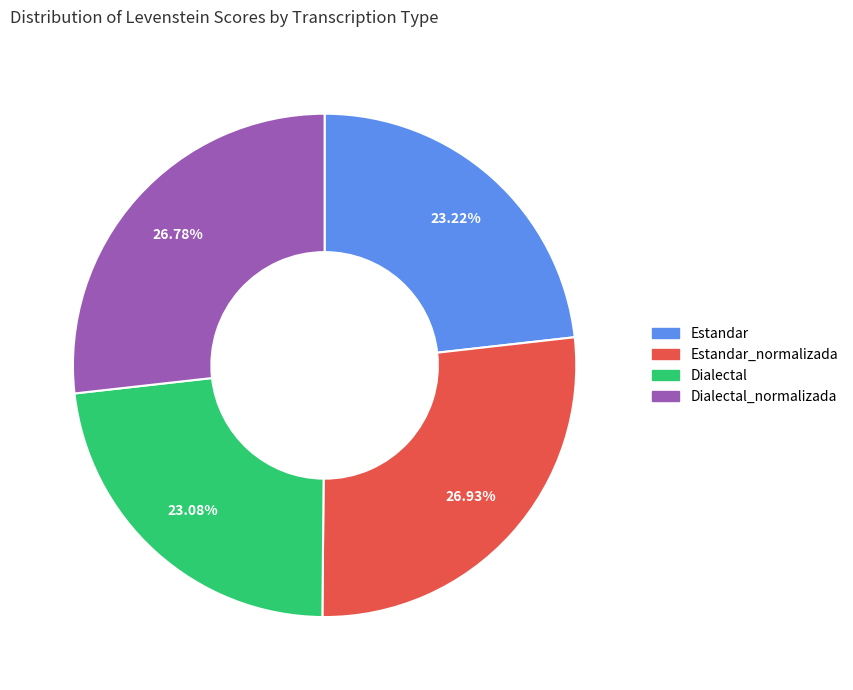

Approximately how many times larger is the value at Dialectal compared to Estandar_normalizada?

0.9